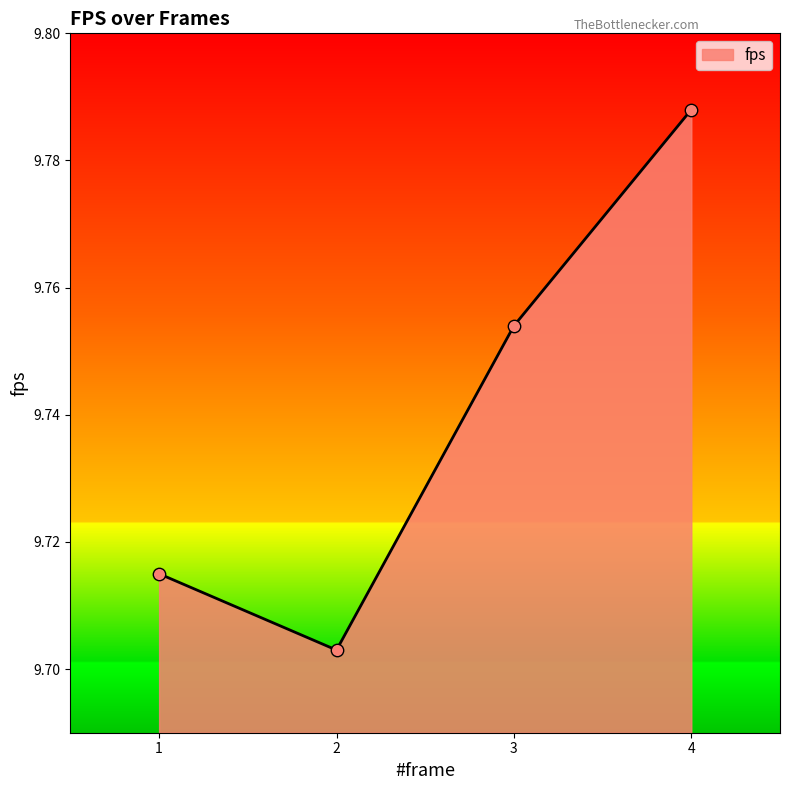

Which has a higher value, 1 or 4?

4